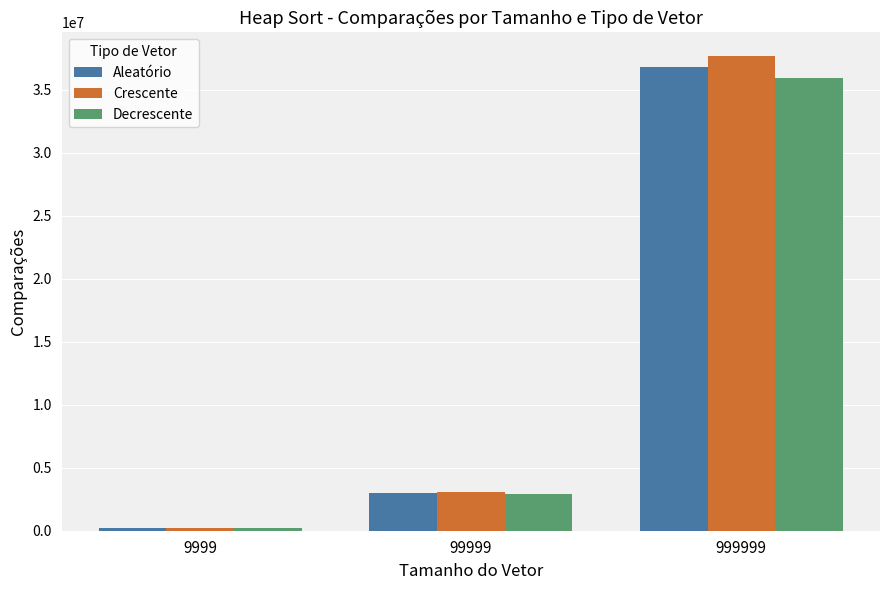

Which series has the largest range (max minus min)?

Crescente